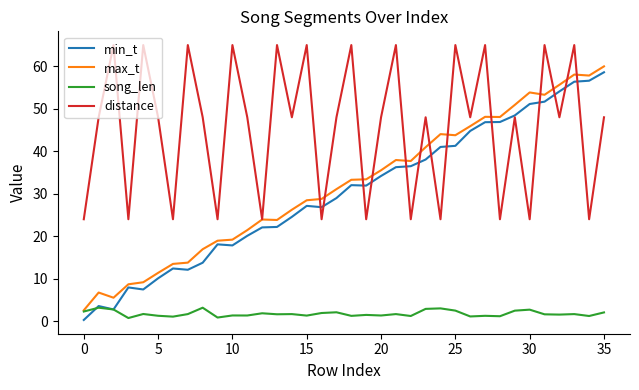

At how many categories does at least one series exceed 19?

36